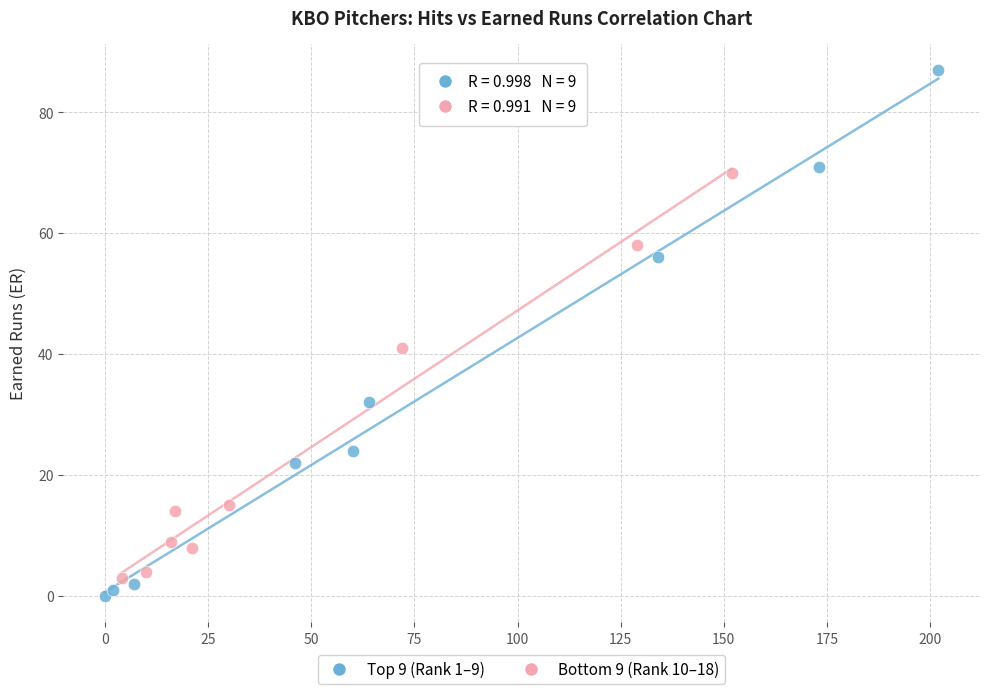

Which series has the largest Y range (max minus min)?

Top 9 (Rank 1–9)